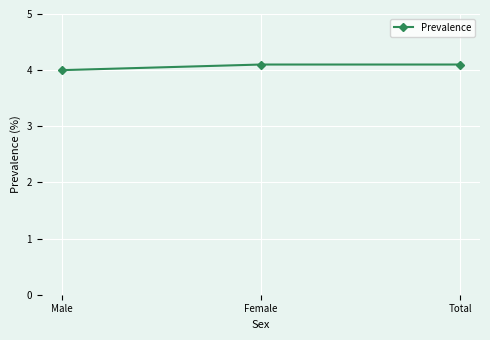

Which has a higher value, Male or Female?

Female